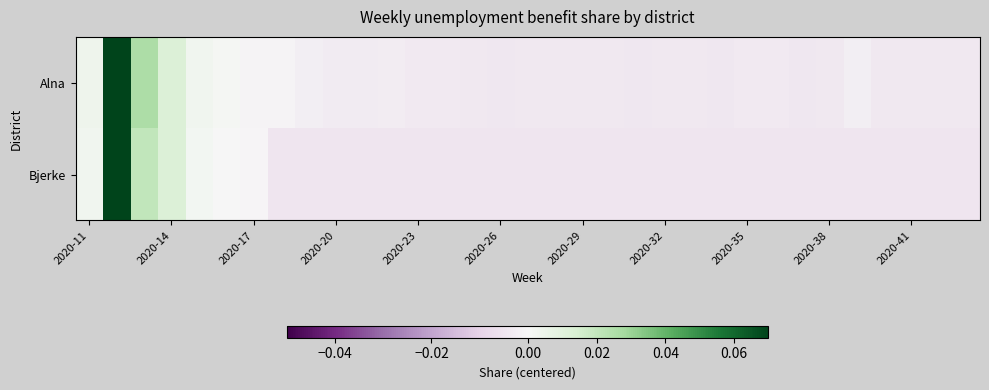

What is the maximum value shown in the chart?

0.1